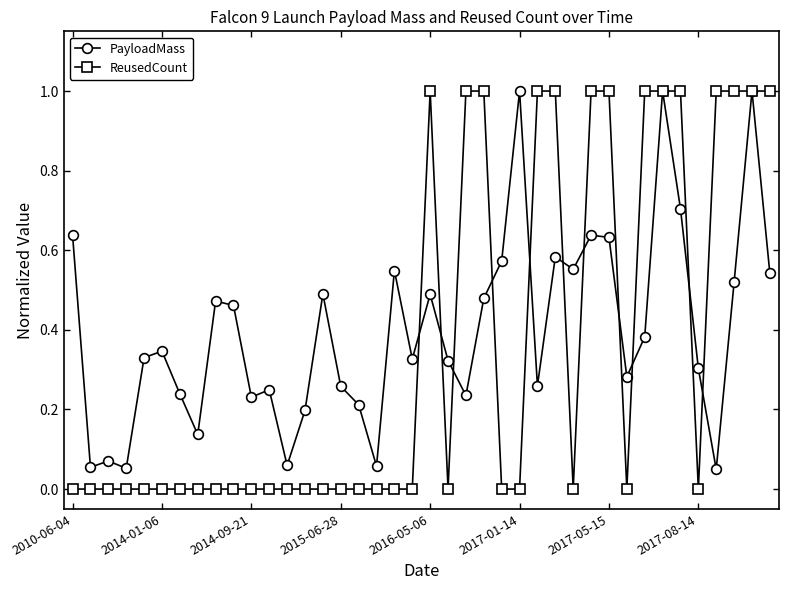

Which series has the largest total across all categories?

PayloadMass